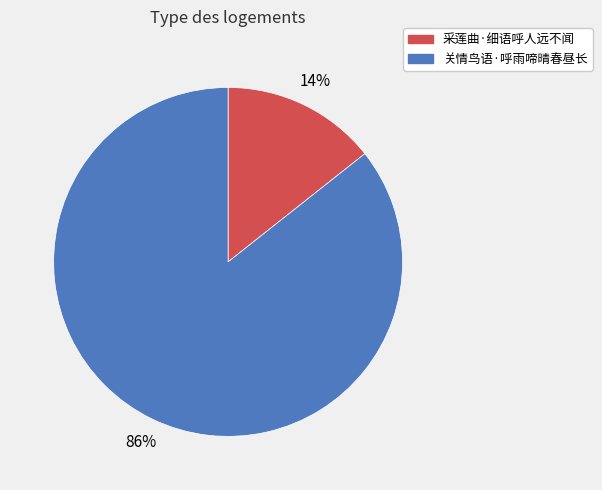

Between 采莲曲·细语呼人远不闻 and 关情鸟语·呼雨啼晴春昼长, which is larger?

关情鸟语·呼雨啼晴春昼长